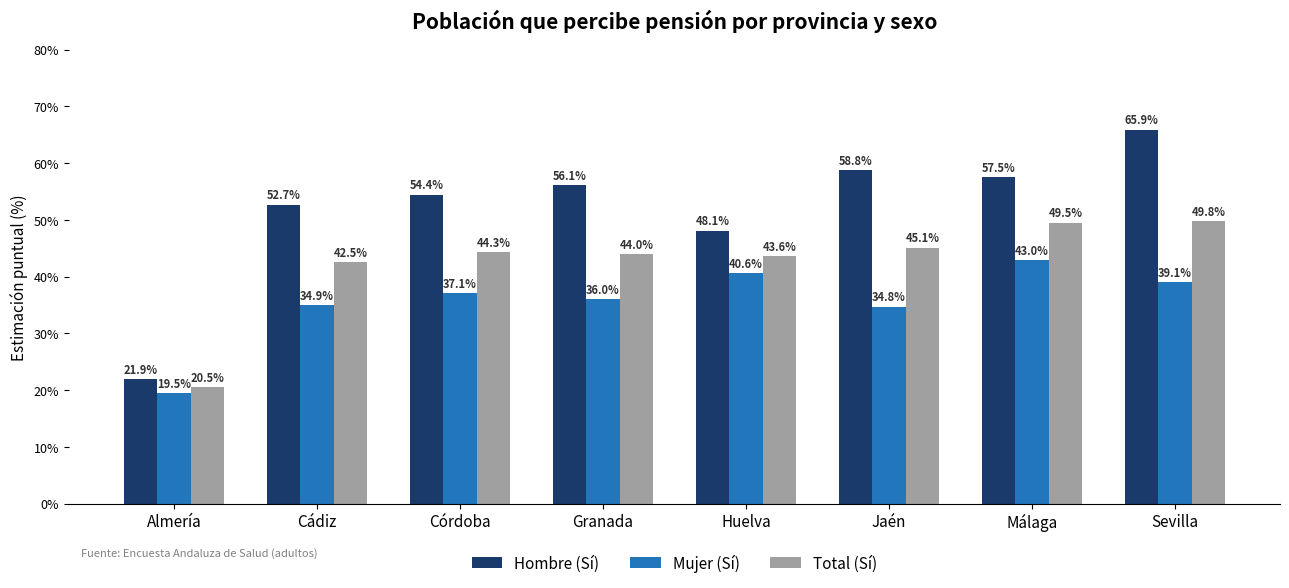

Does the chart contain any negative values?

No